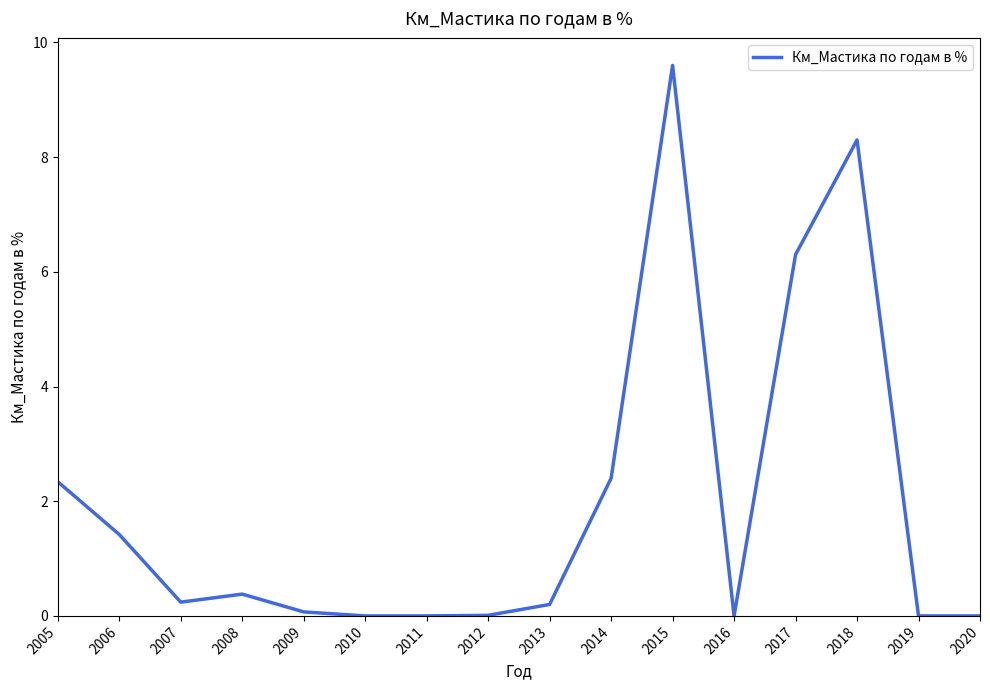

Does the chart display data point markers on the line(s)?

No